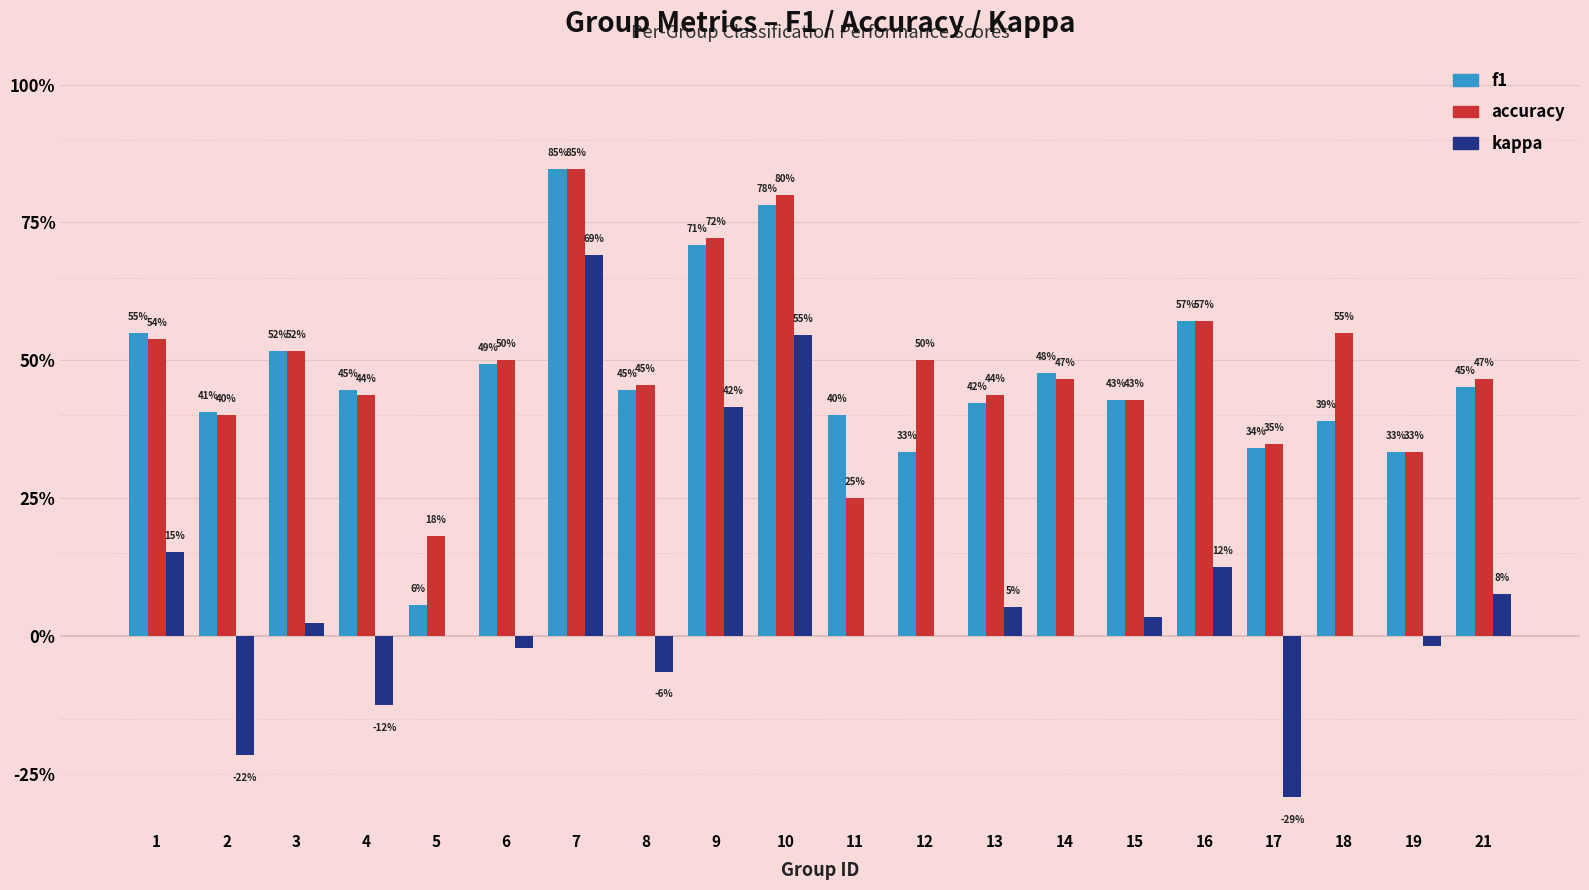

Does the chart contain stacked bars?

No